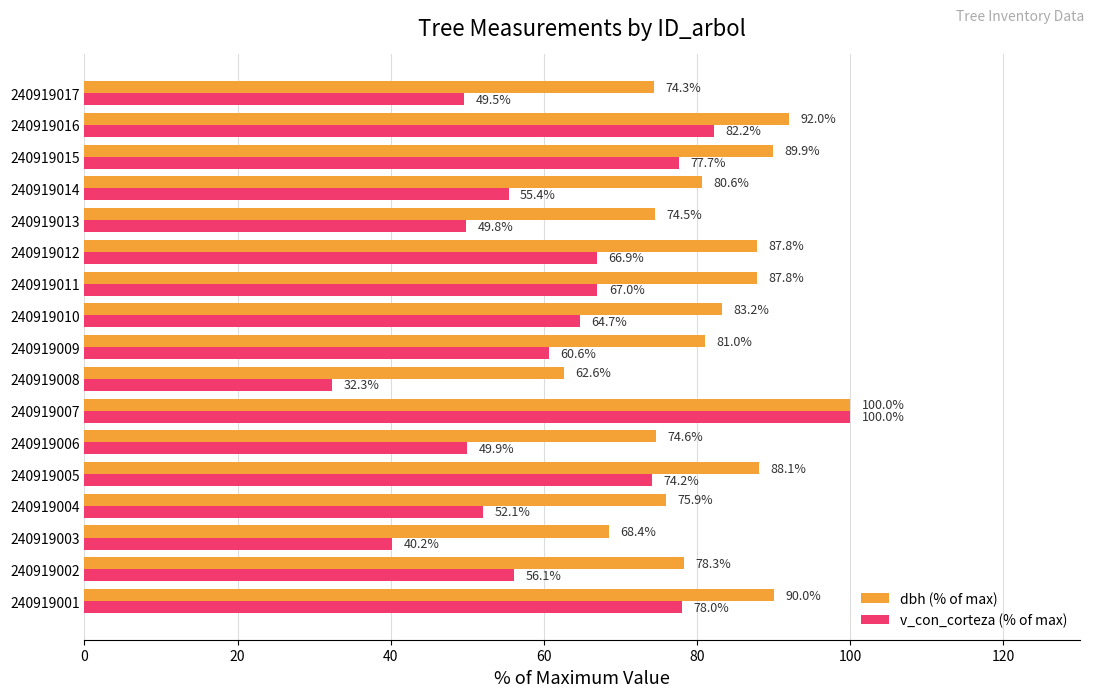

Is the value of v_con_corteza (% of max) at 240919015 greater than the value of dbh (% of max) at 240919012?

No